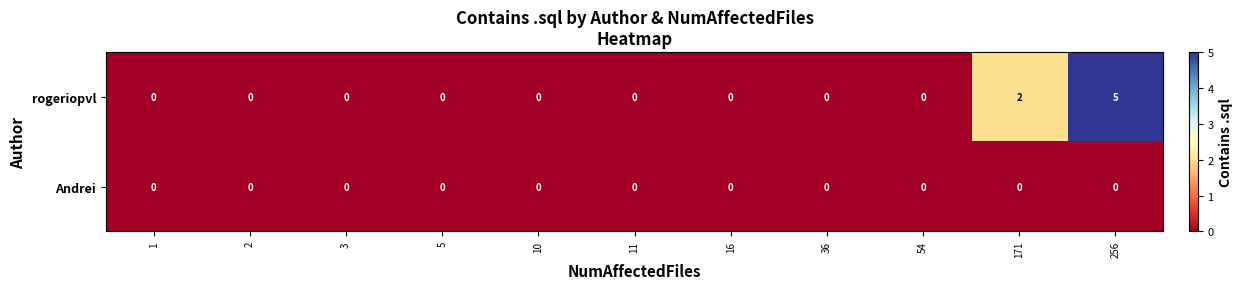

Which series changed the most between 3 and 171?

rogeriopvl